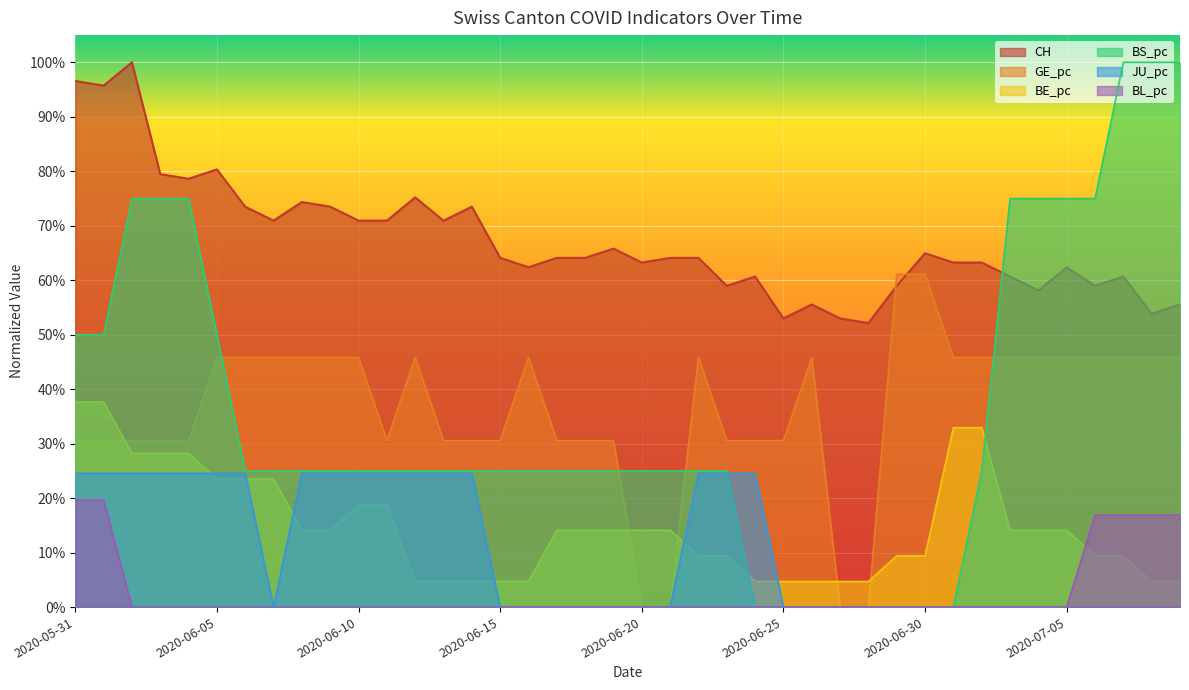

What is the value of the BE_pc point at the 8th from the left?

0.2